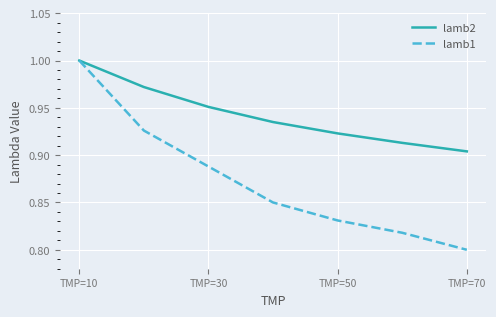

Which series has the largest total across all categories?

lamb2